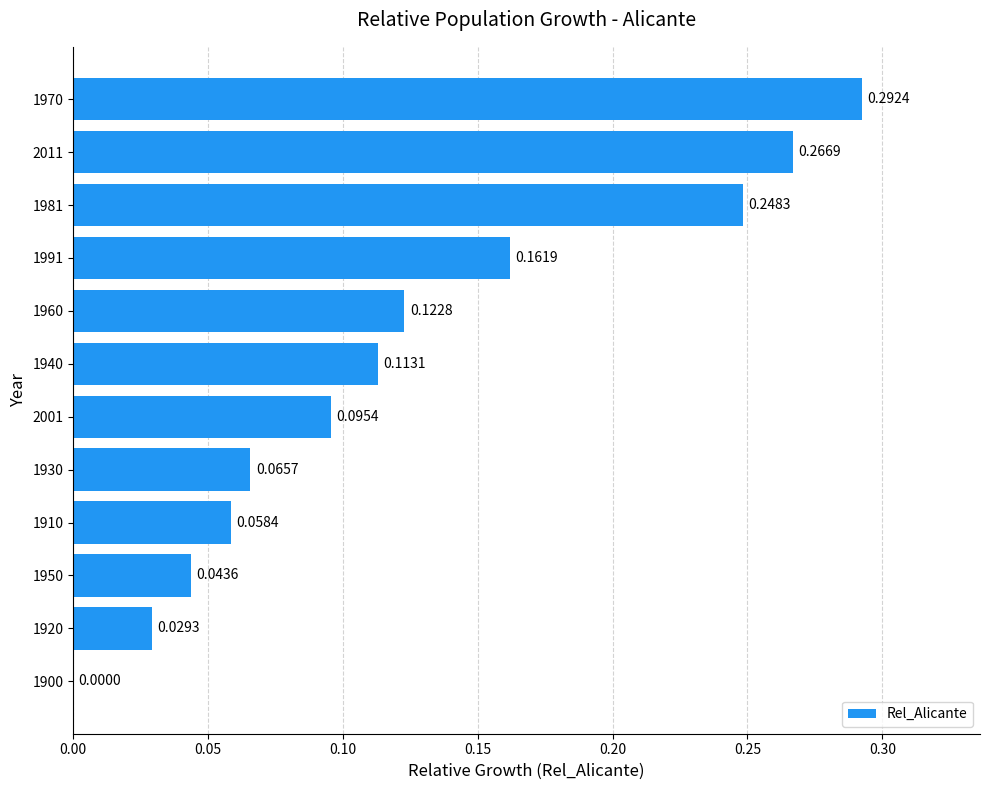

Which has a higher value, 1991 or 2001?

1991